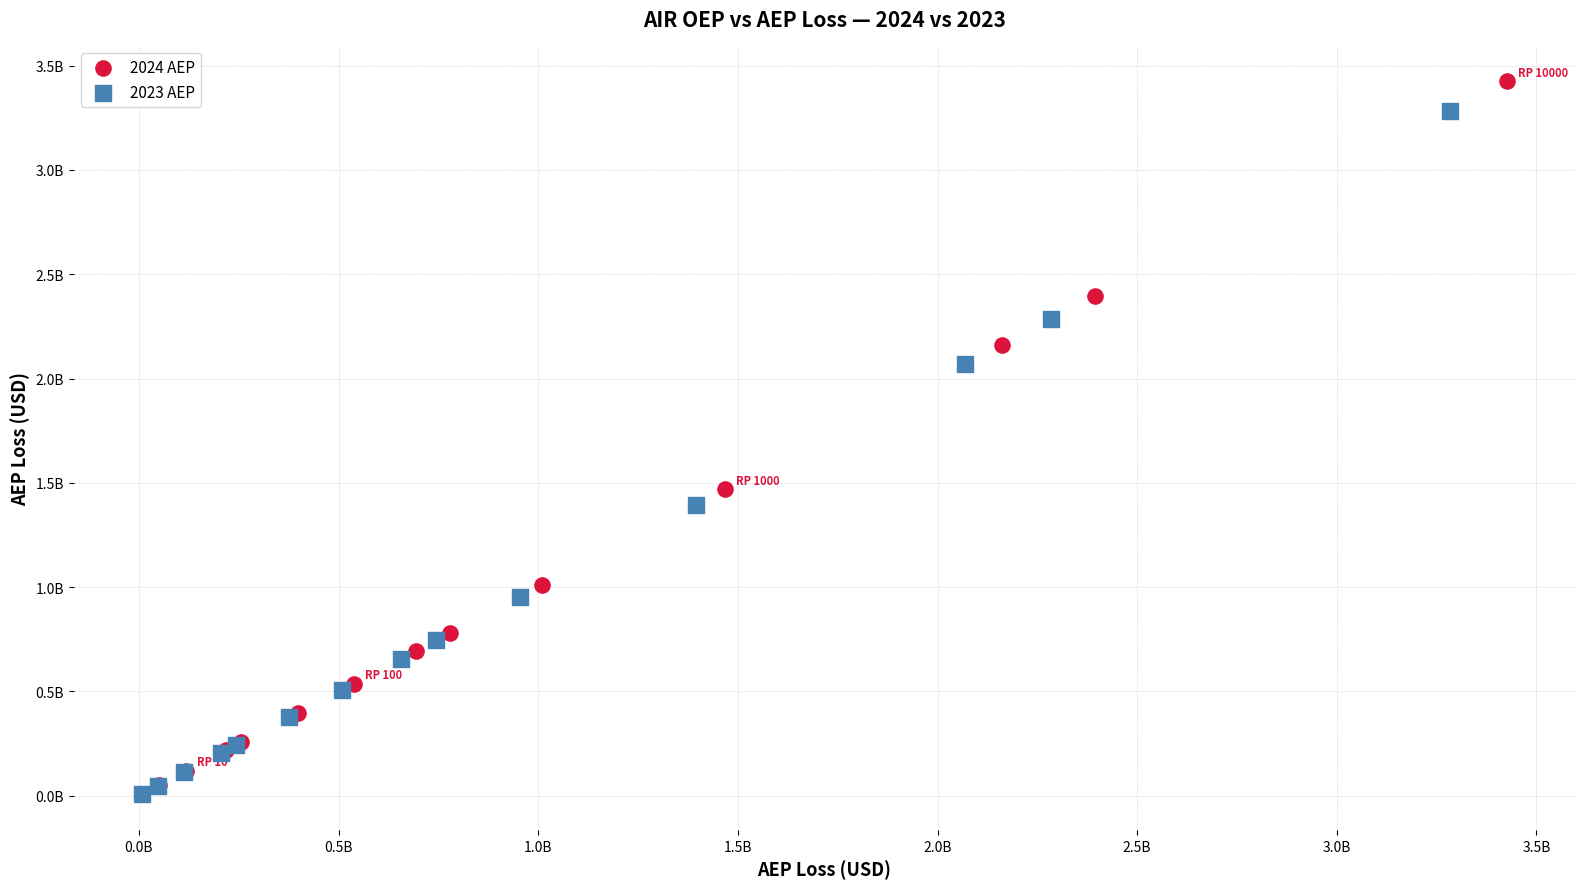

What are all the series names shown in the legend?

2024 AEP, 2023 AEP